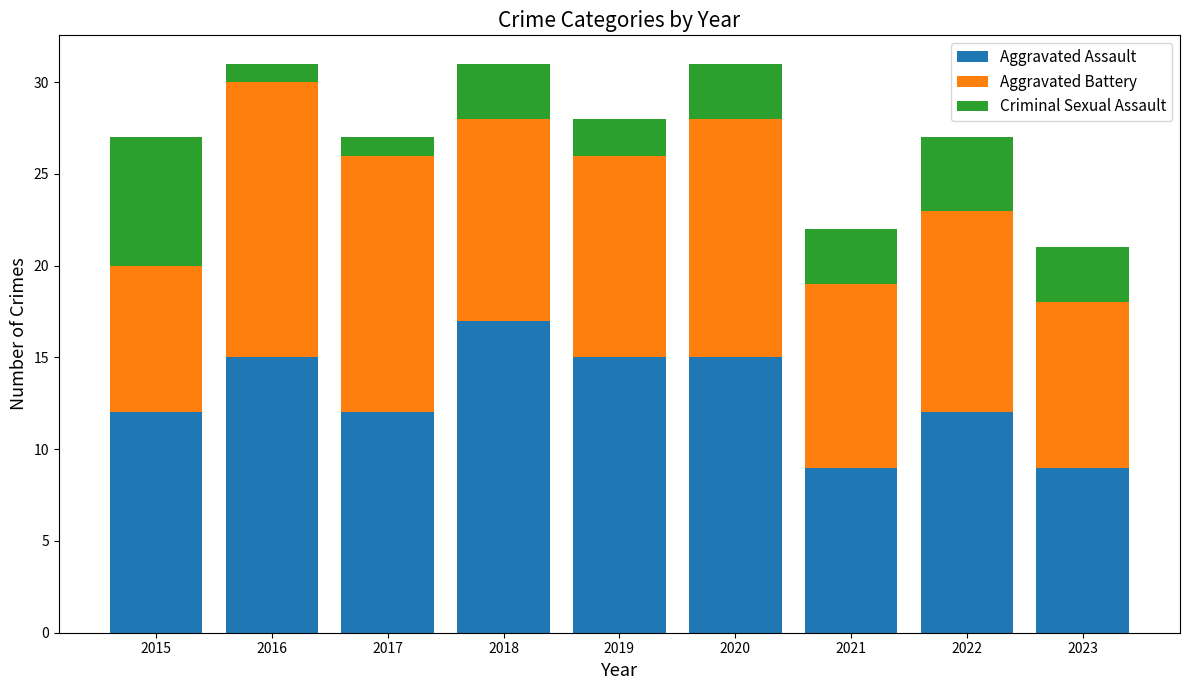

What value does the Aggravated Assault series have at 2022?

12